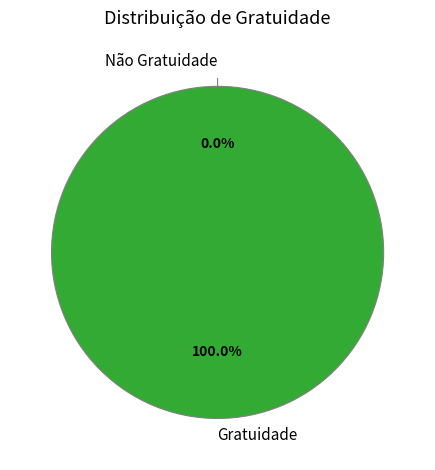

What is the largest slice in the pie chart?

Gratuidade